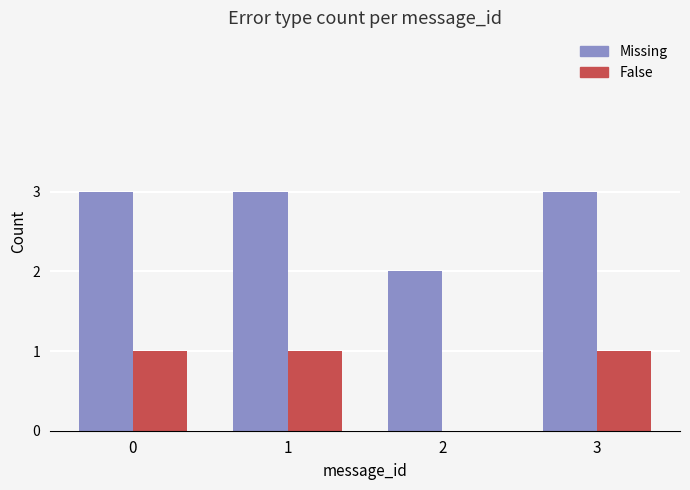

The value of Missing at 3 is 2. True or false?

False